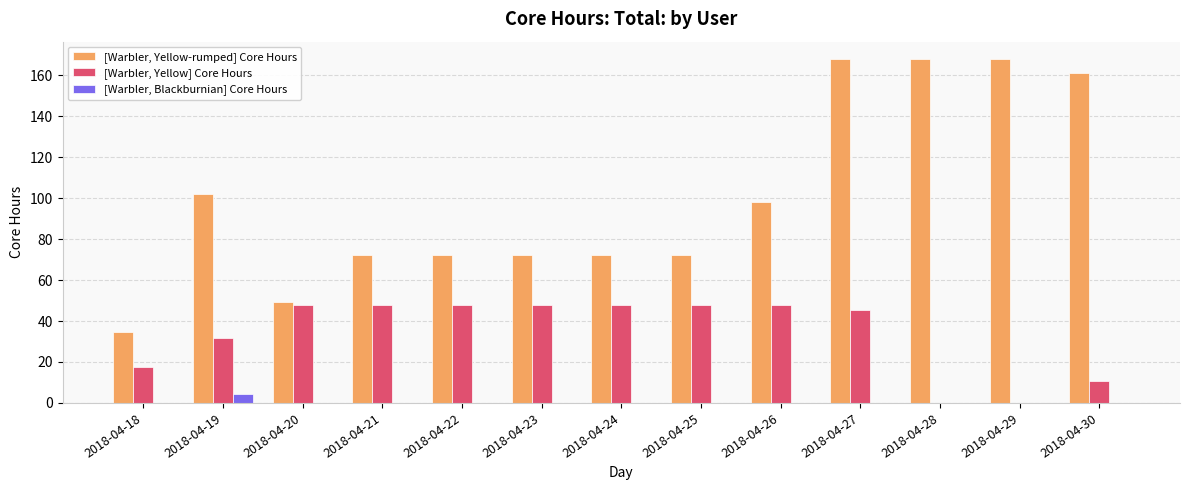

Which series changed the most between 2018-04-23 and 2018-04-30?

[Warbler, Yellow-rumped] Core Hours